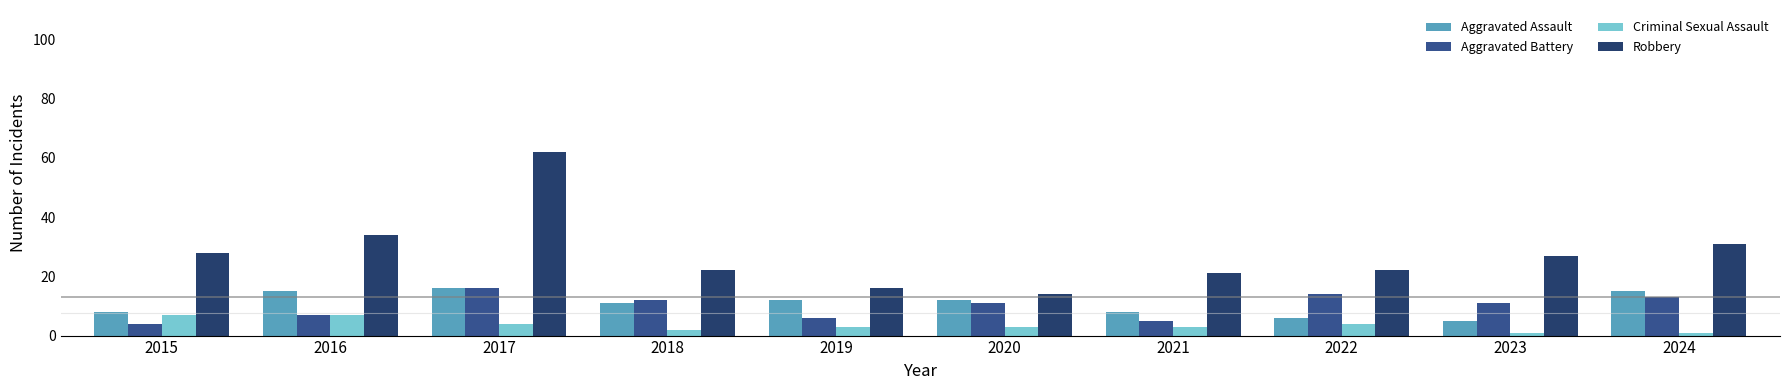

What is the difference between the highest and lowest values at 2019?

13